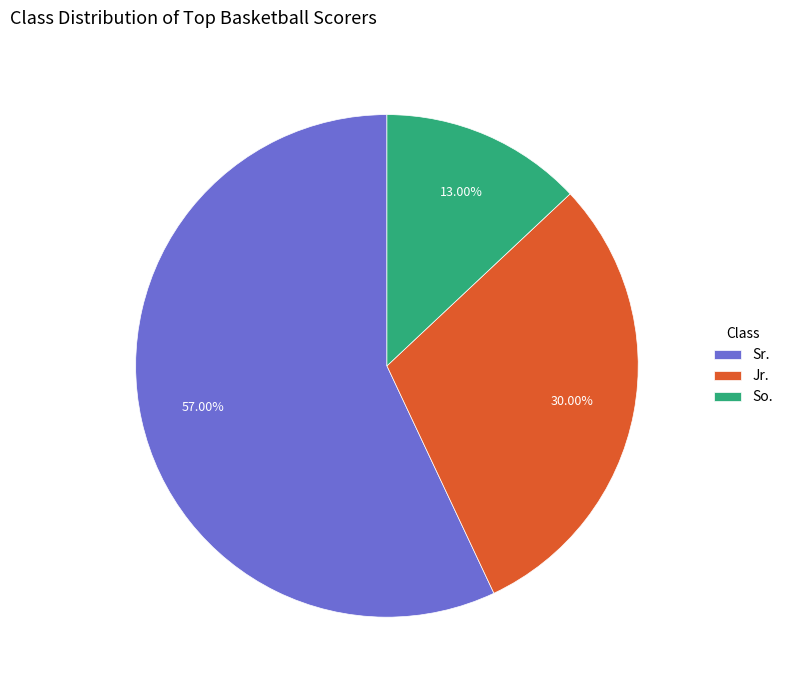

True or false: Sr. accounts for 63% of the total.

False